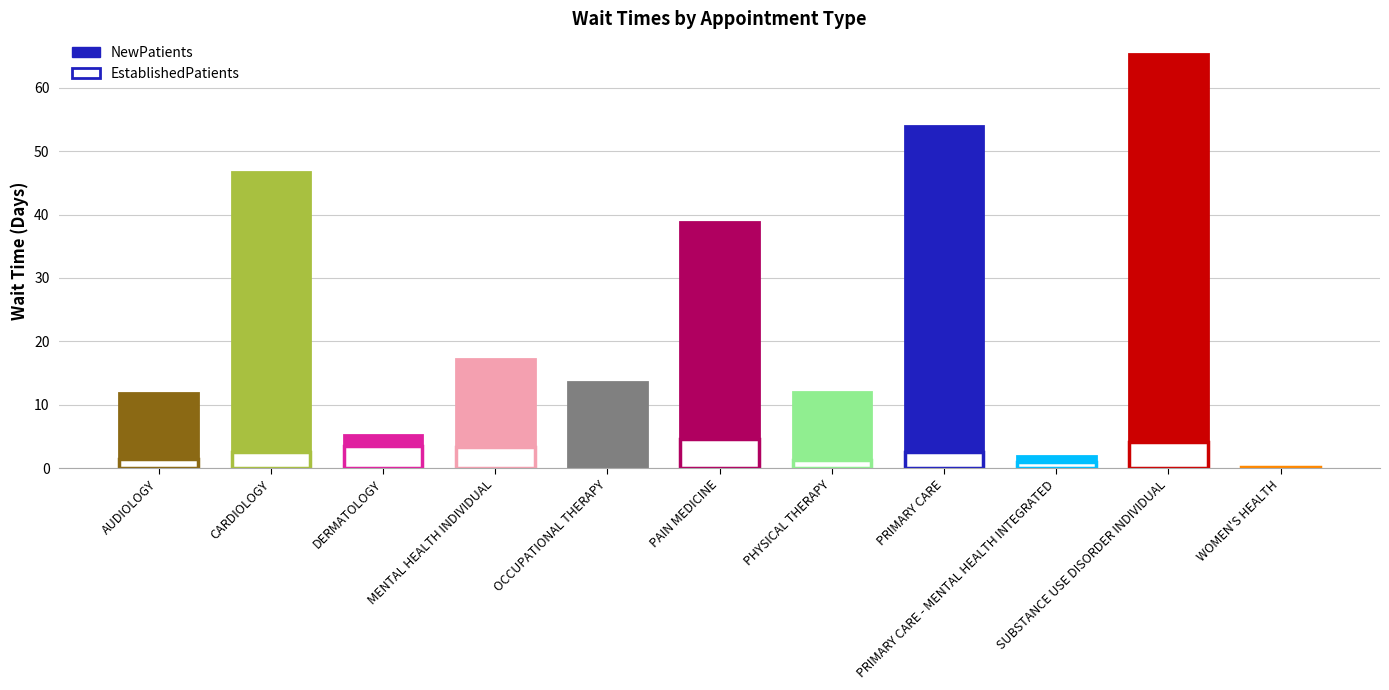

Which series has the widest spread of values?

NewPatients